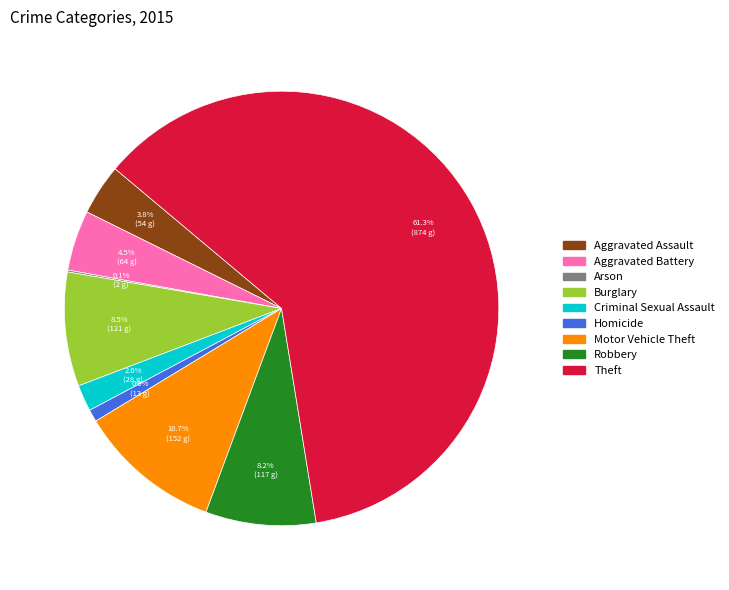

What is the majority slice?

Theft